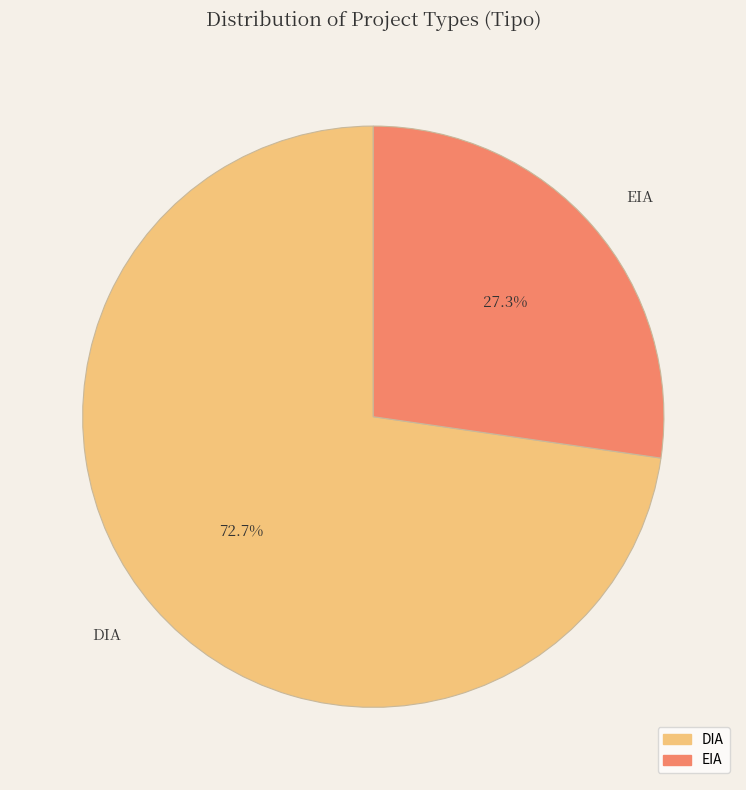

Which has a higher value, DIA or EIA?

DIA